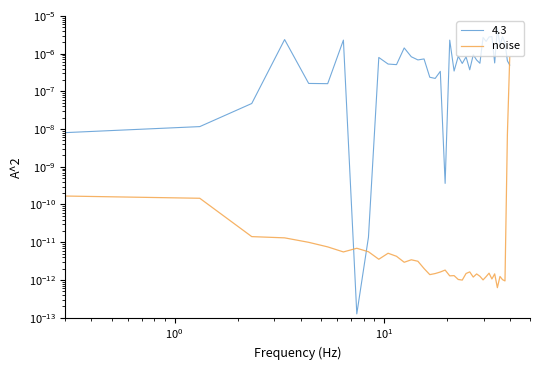

The chart shows a value of 0.0 at 18. True or false?

False